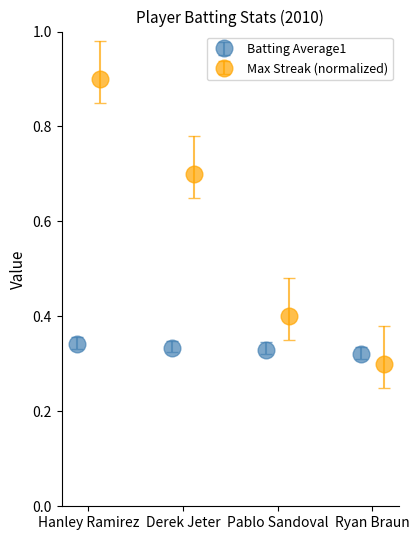

Rank the series by their maximum value, from lowest to highest.

Batting Average1, Max Streak